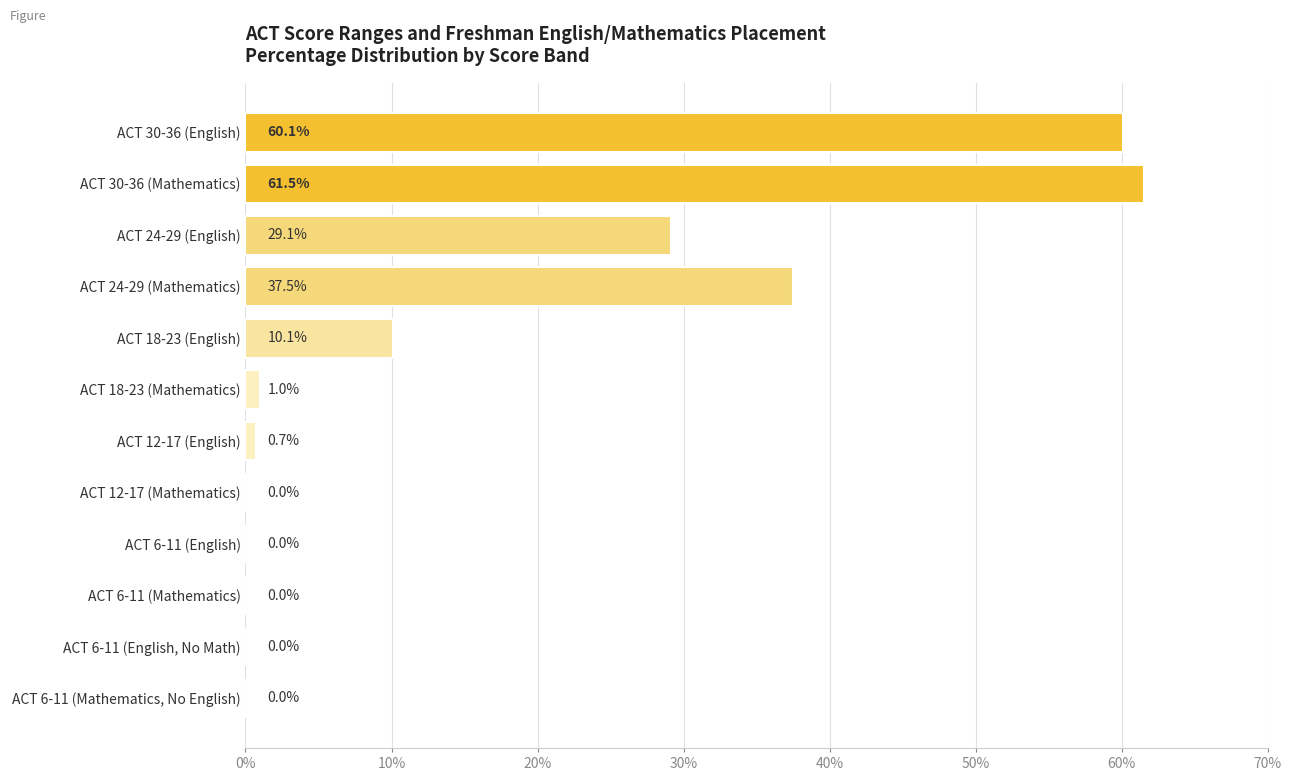

What is the sum of all values?

200.0